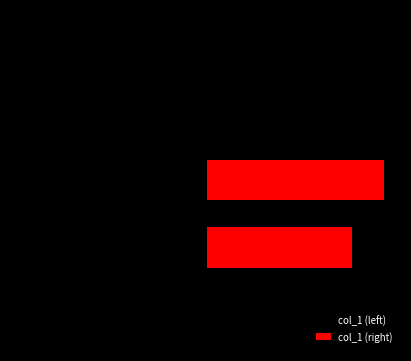

At how many categories does at least one series exceed 16?

2